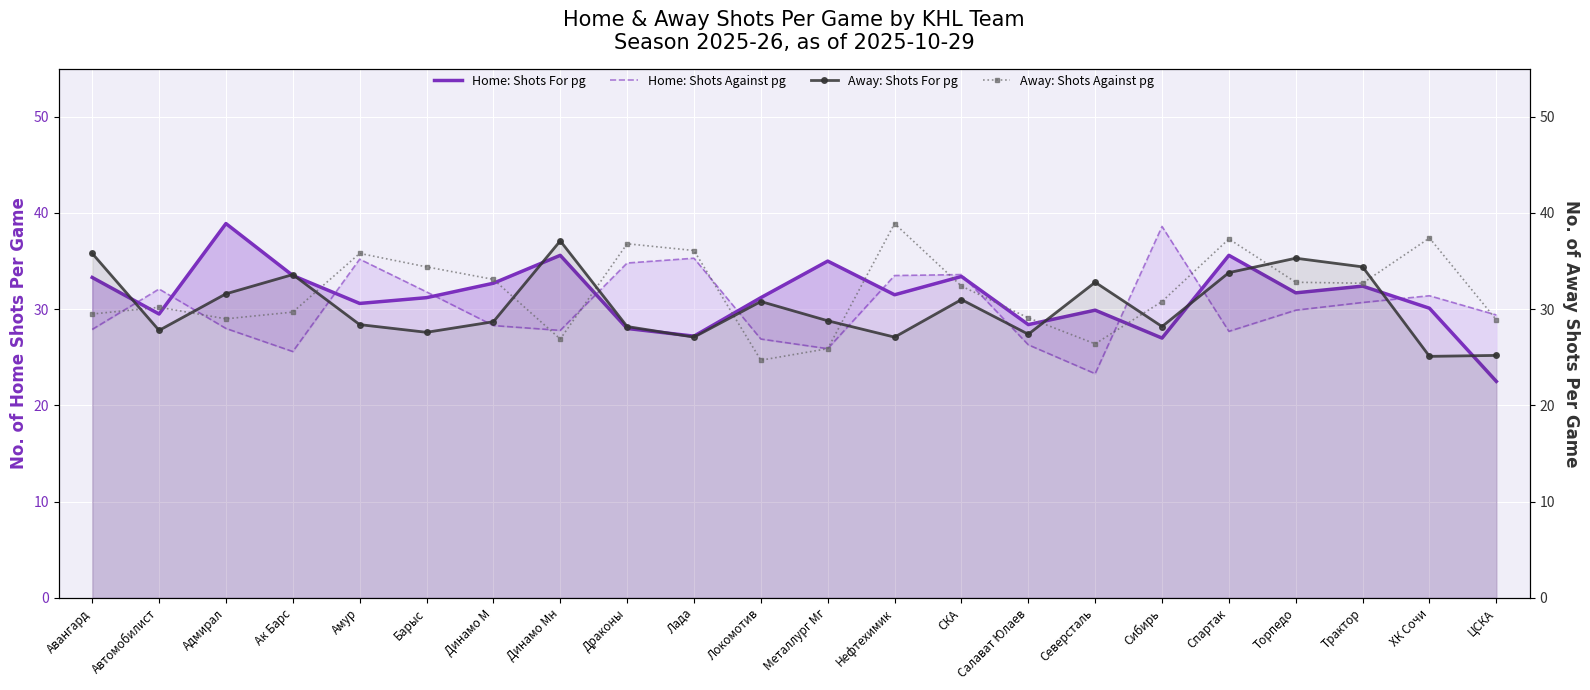

How many times do Away: Shots Against pg and Home: Shots Against pg cross each other?

10